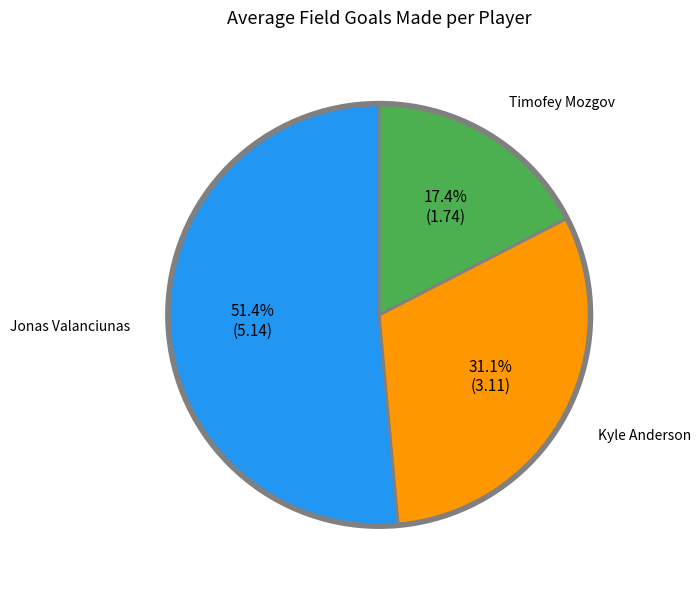

Is there a majority slice in this chart?

Yes